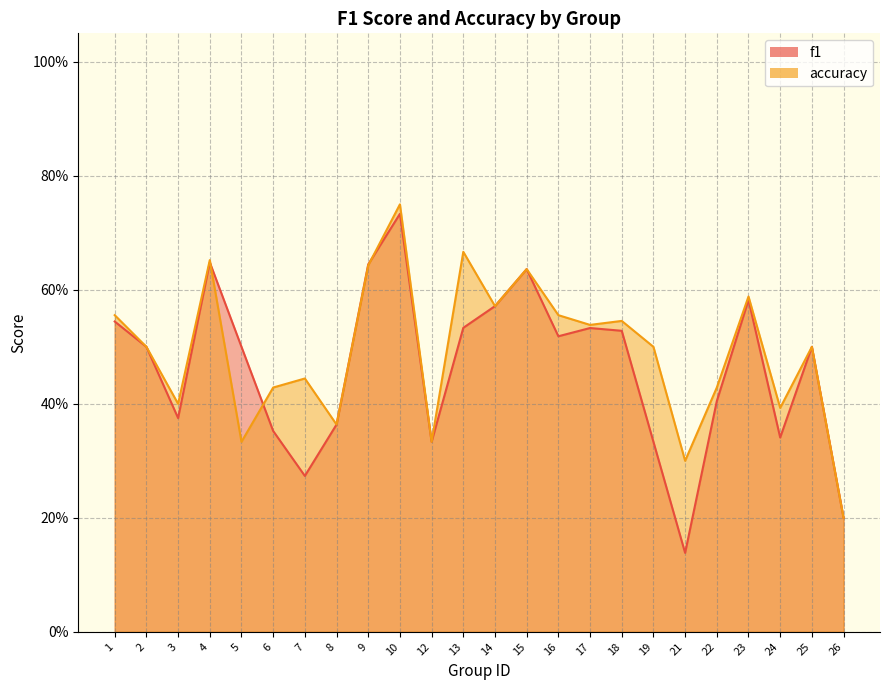

True or false: f1 and accuracy intersect in this chart.

True